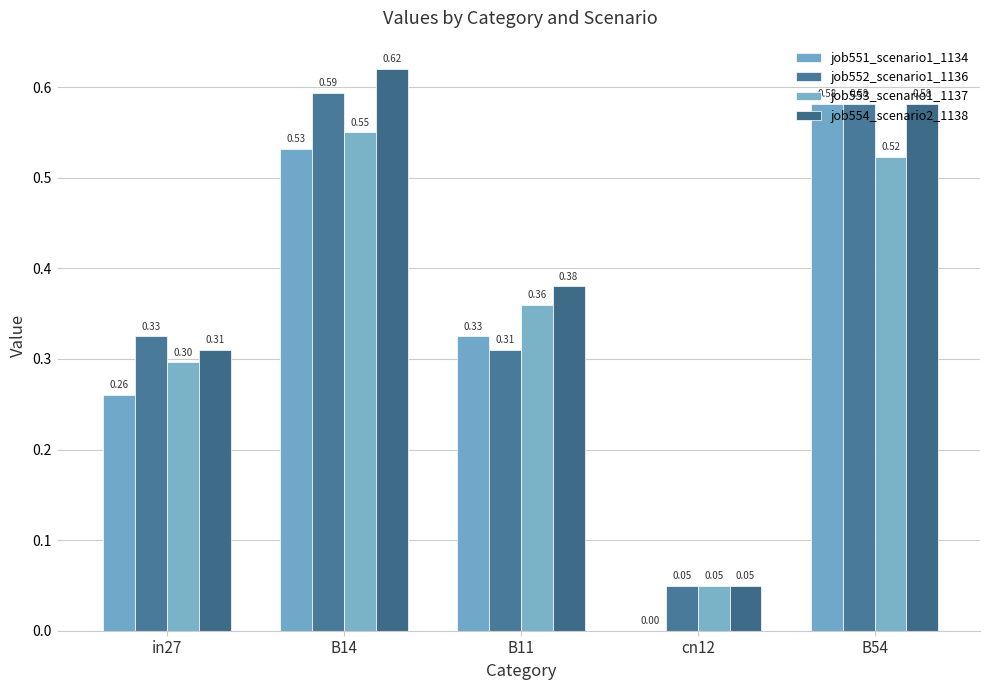

At which category does the chart reach its peak across all series?

B14